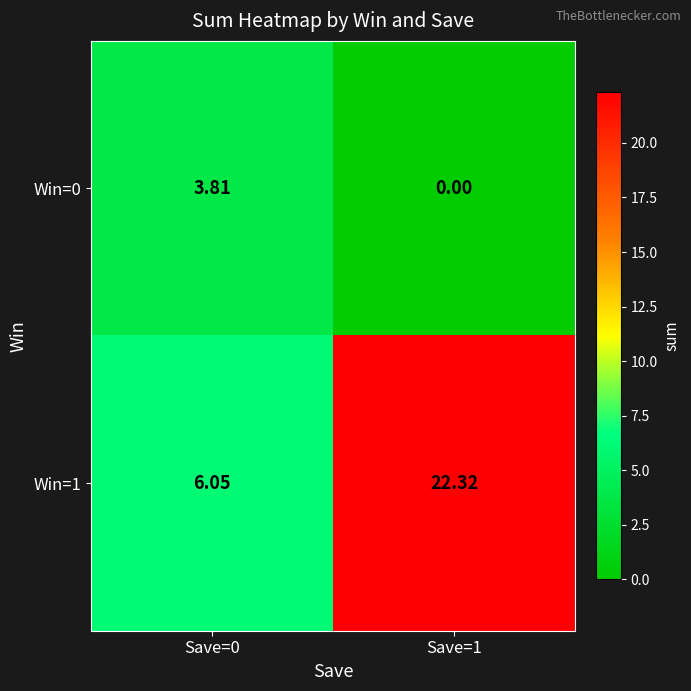

Is the value of Win=1 at Save=0 greater than the value of Win=0 at Save=0?

Yes